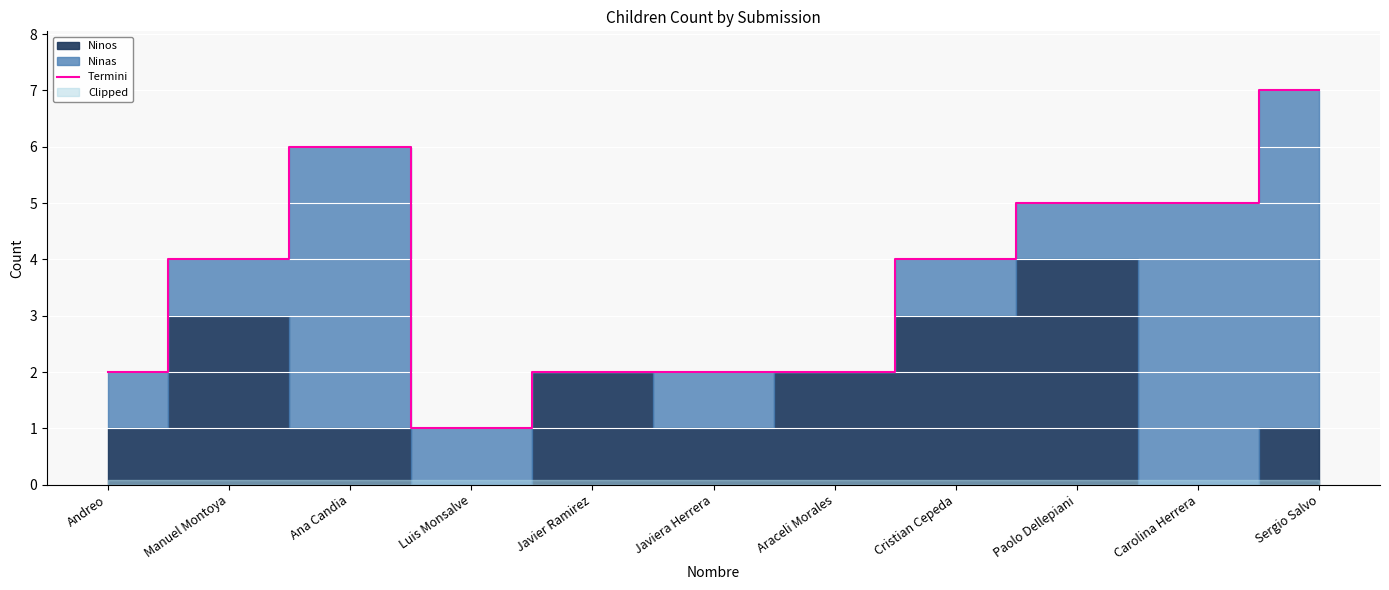

What is the maximum value shown in the chart?

7